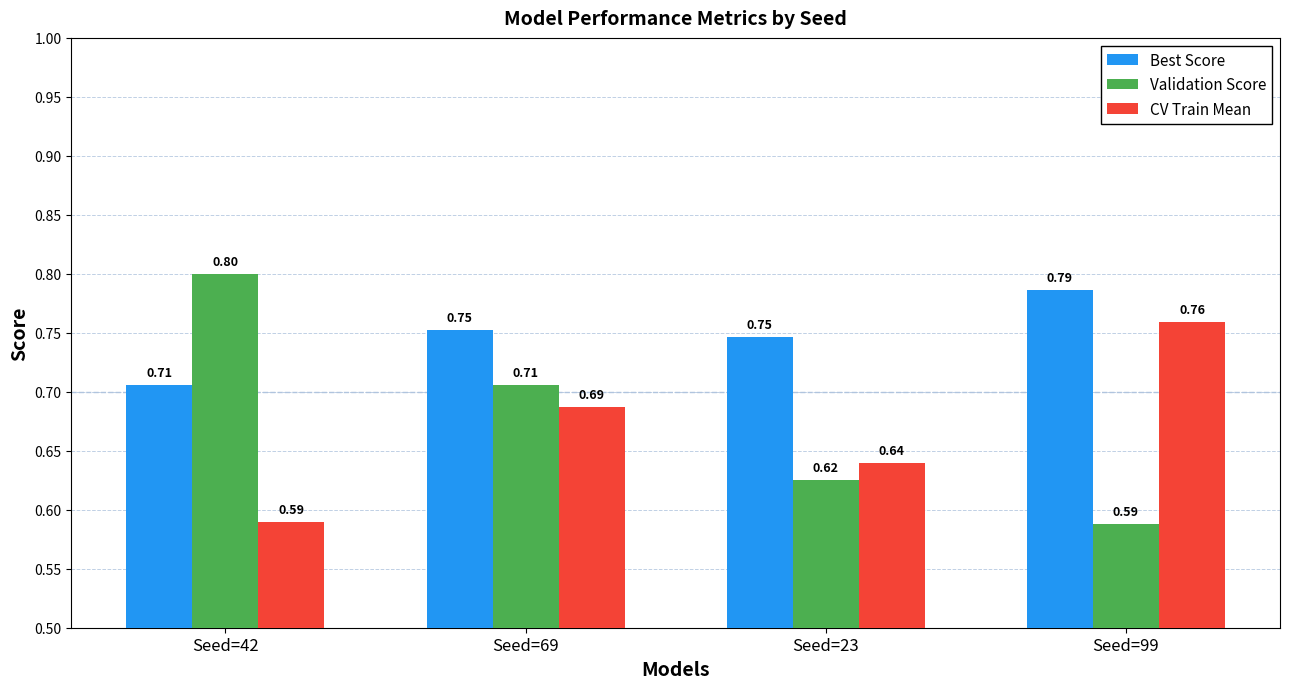

What are all the series names shown in the legend?

Best Score, Validation Score, CV Train Mean